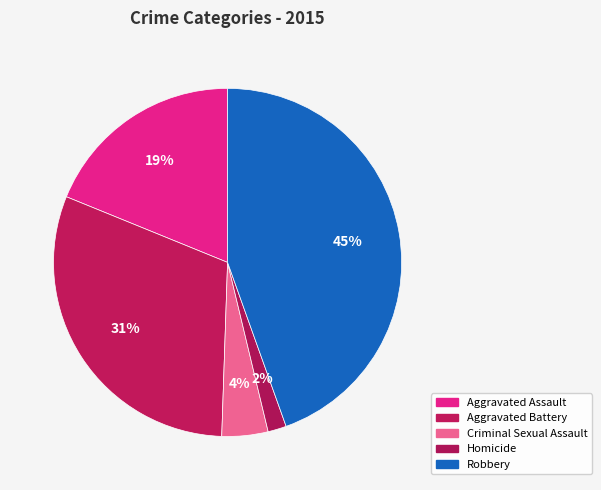

To the nearest percent, what is the difference between the Homicide and Aggravated Battery slice percentages?

29%